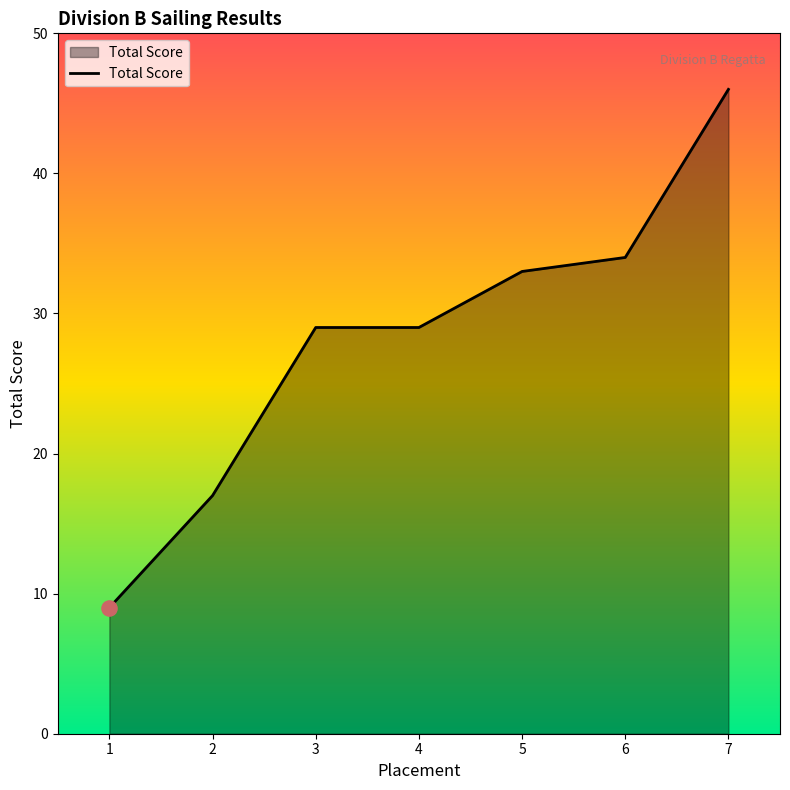

What is the ratio of the value at 3 to the value at 6?

0.9